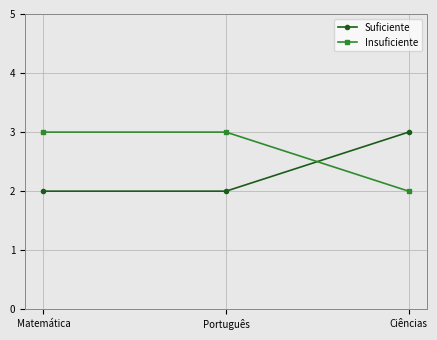

Reading right to left, what are all the values shown in this chart?

Suficiente: 3	2	2
Insuficiente: 2	3	3